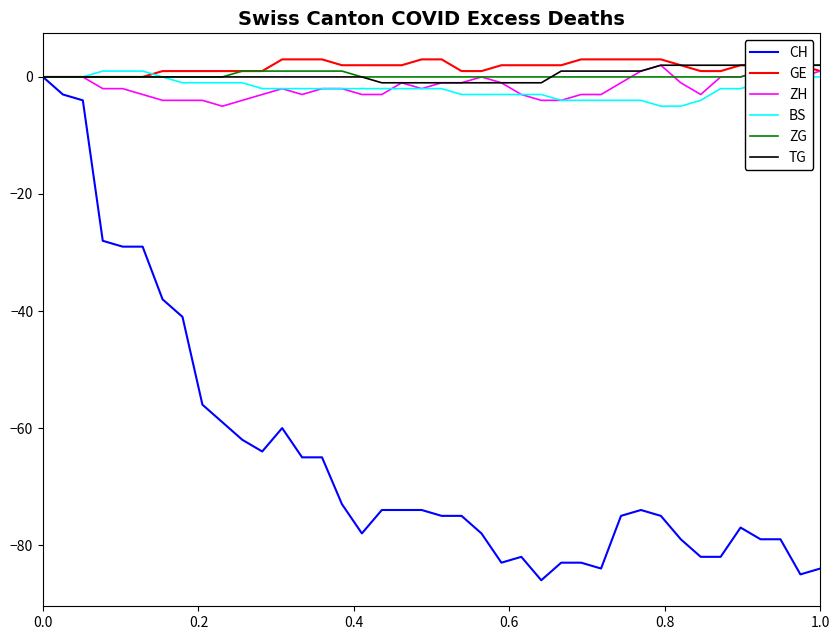

List the series in order of their peak value, lowest first.

CH, BS, ZH, ZG, TG, GE